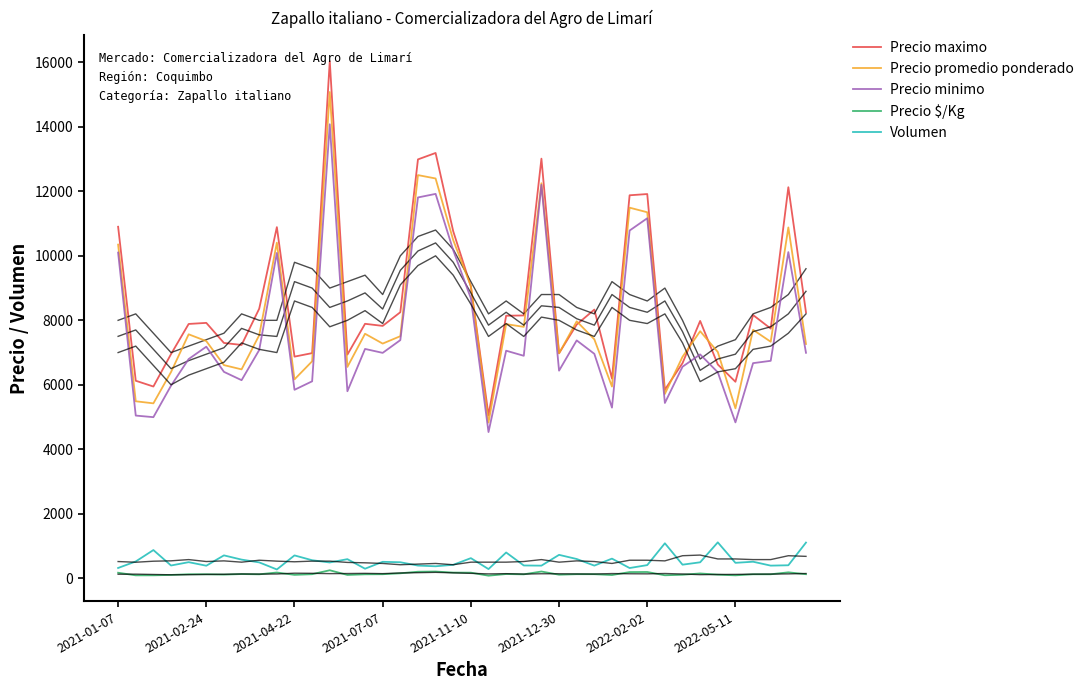

At 2021-12-30, list the series in order from smallest to largest.

Precio $/Kg, Volumen, Precio minimo, Precio promedio ponderado, Precio maximo